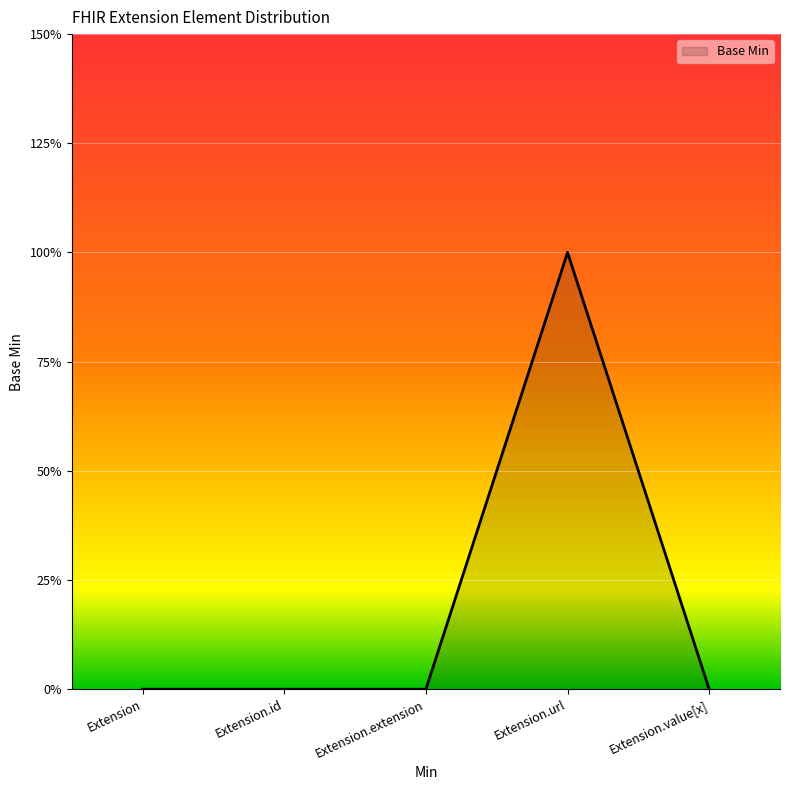

Reading left to right, what are all the values shown in this chart?

0	0	0	1	0